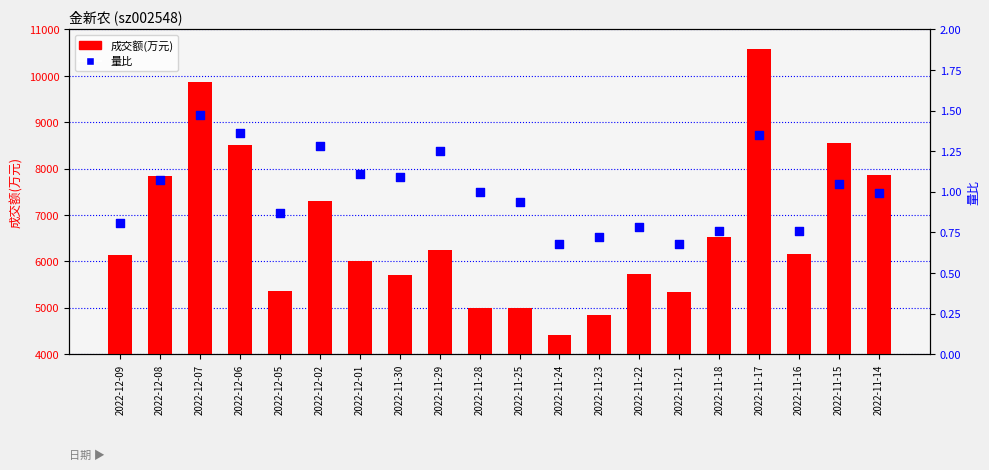

What are all the series names shown in the legend?

成交额(万元), 量比